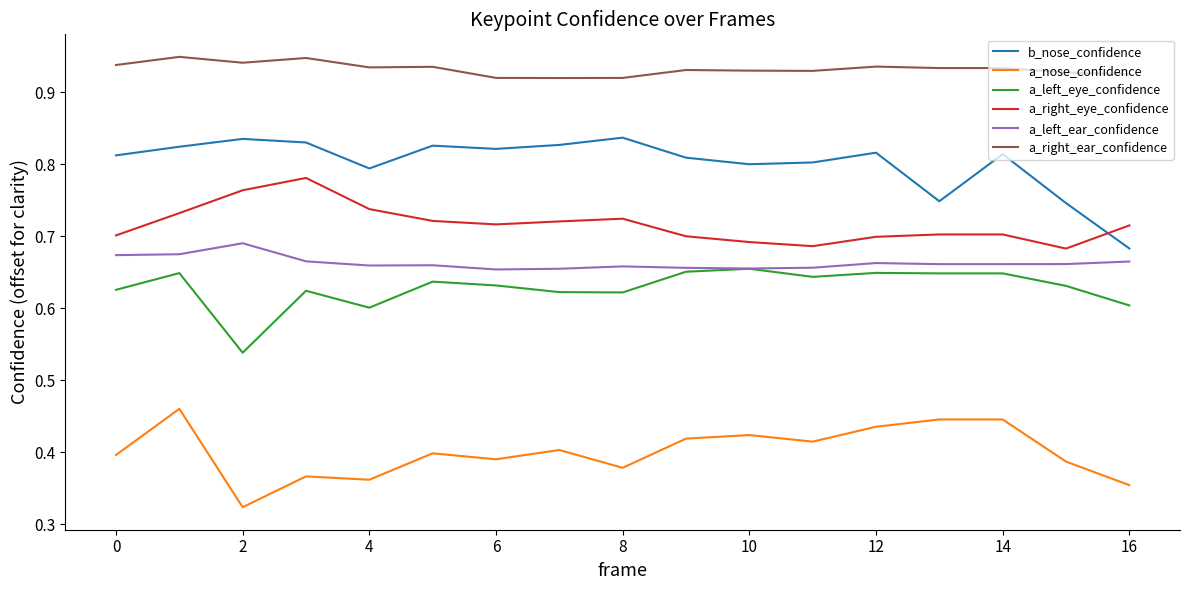

True or false: b_nose_confidence and a_right_ear_confidence cross at least once.

False